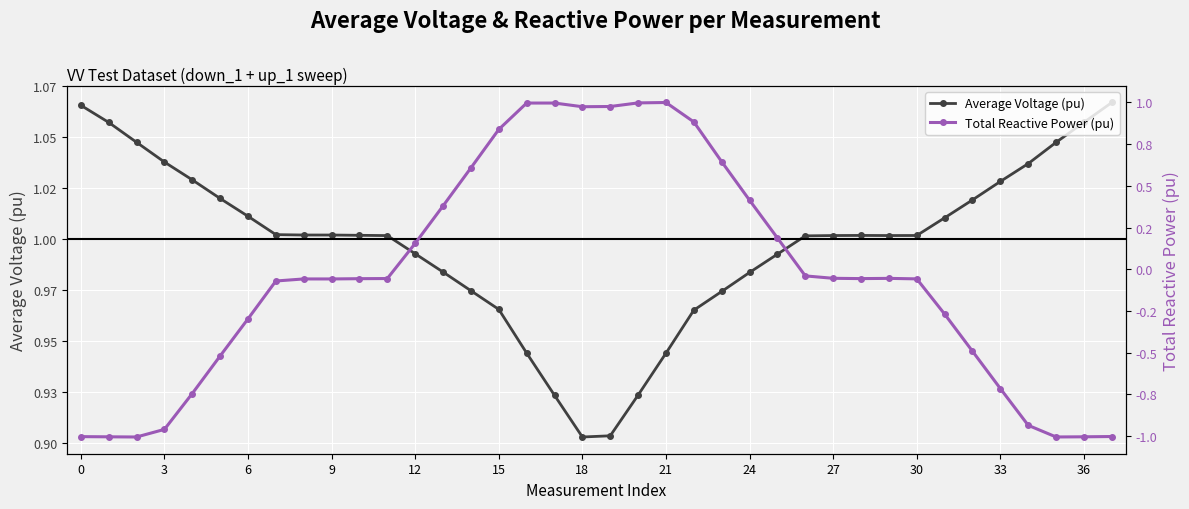

True or false: Average Voltage (pu) and Total Reactive Power (pu) intersect in this chart.

True